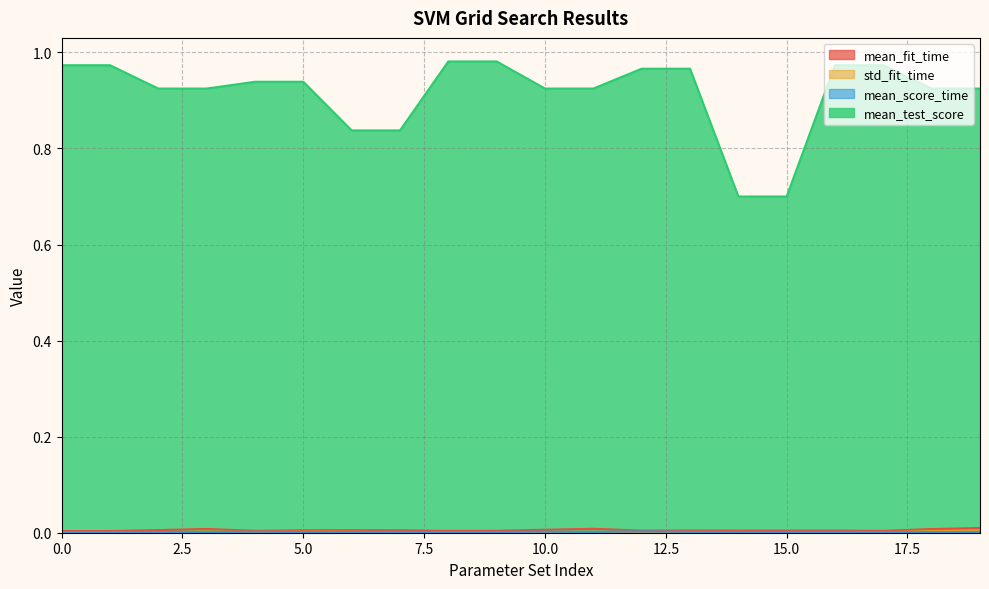

Reading left to right, list all the values displayed in this chart.

mean_fit_time: 0.0	0.0	0.0	0.0	0.0	0.0	0.0	0.0	0.0	0.0	0.0	0.0	0.0	0.0	0.0	0.0	0.0	0.0	0.0	0.0
std_fit_time: 0.0	0.0	0.0	0.0	0.0	0.0	0.0	0.0	0.0	0.0	0.0	0.0	0.0	0.0	0.0	0.0	0.0	0.0	0.0	0.0
mean_score_time: 0.0	0.0	0.0	0.0	0.0	0.0	0.0	0.0	0.0	0.0	0.0	0.0	0.0	0.0	0.0	0.0	0.0	0.0	0.0	0.0
mean_test_score: 1.0	1.0	0.9	0.9	0.9	0.9	0.8	0.8	1.0	1.0	0.9	0.9	1.0	1.0	0.7	0.7	1.0	1.0	0.9	0.9